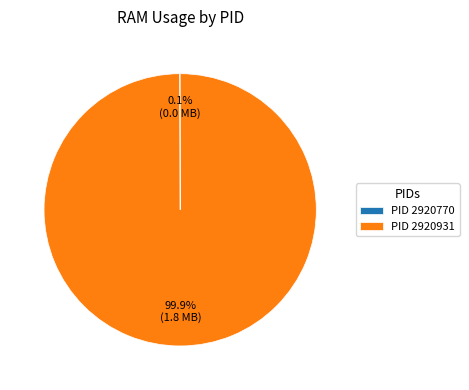

Which category has the biggest portion of the pie?

PID 2920931